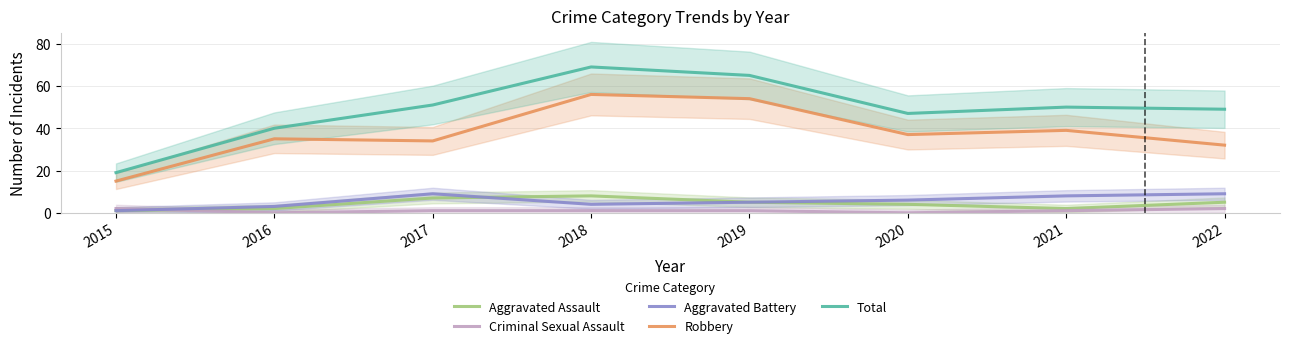

What is the maximum value shown in the chart?

69